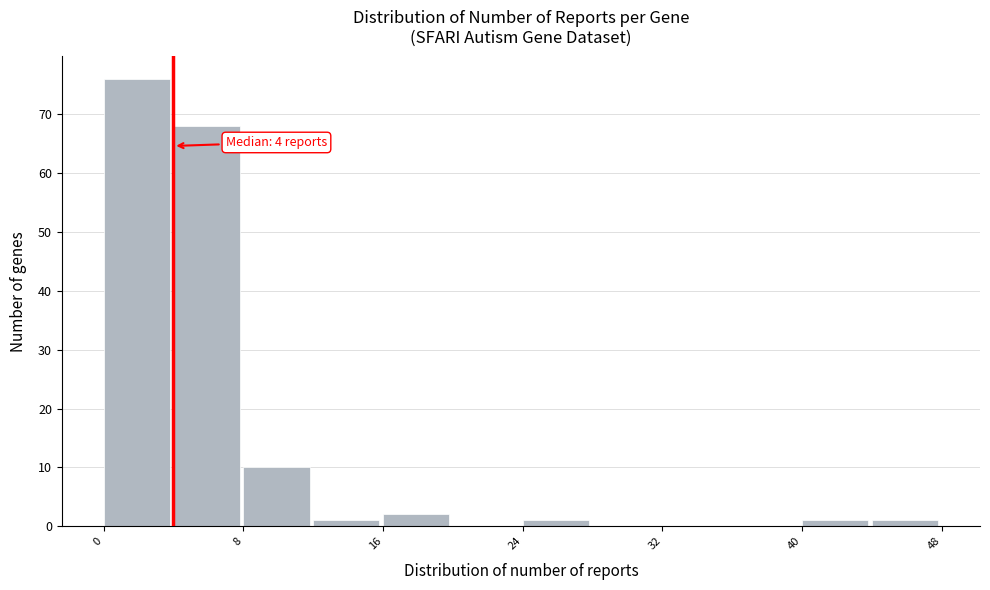

Over which range of the x-axis is the bar tallest?

0 to 4